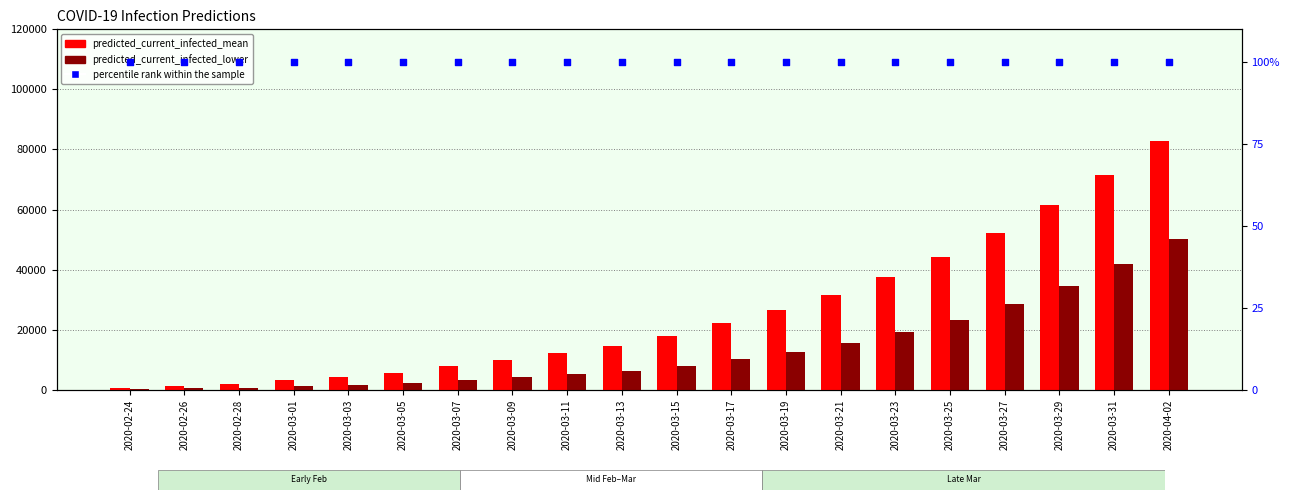

What are all the series names shown in the legend?

predicted_current_infected_mean, predicted_current_infected_lower, percentile rank within the sample